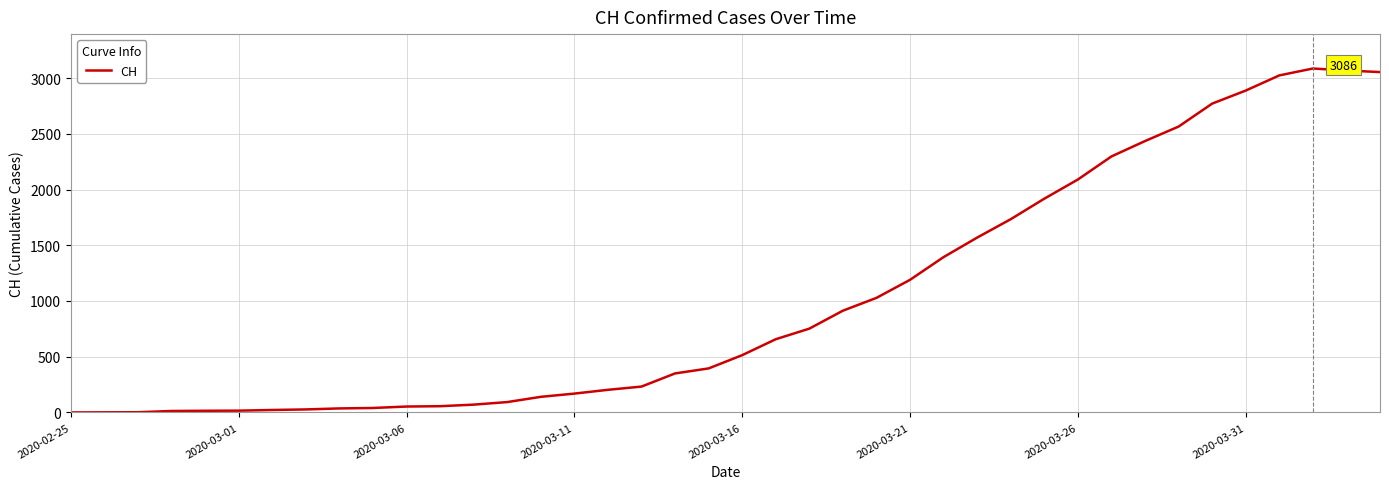

What is the difference between the maximum and minimum values?

3086